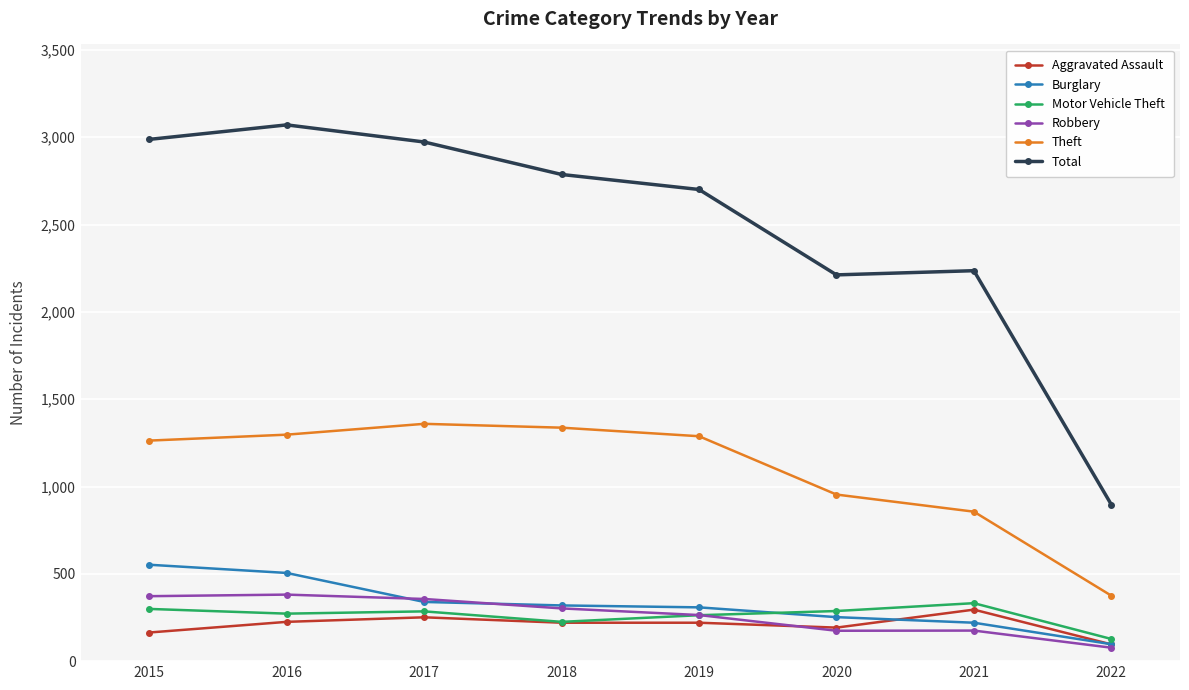

The Motor Vehicle Theft series shows 263 at 2019. True or false?

True